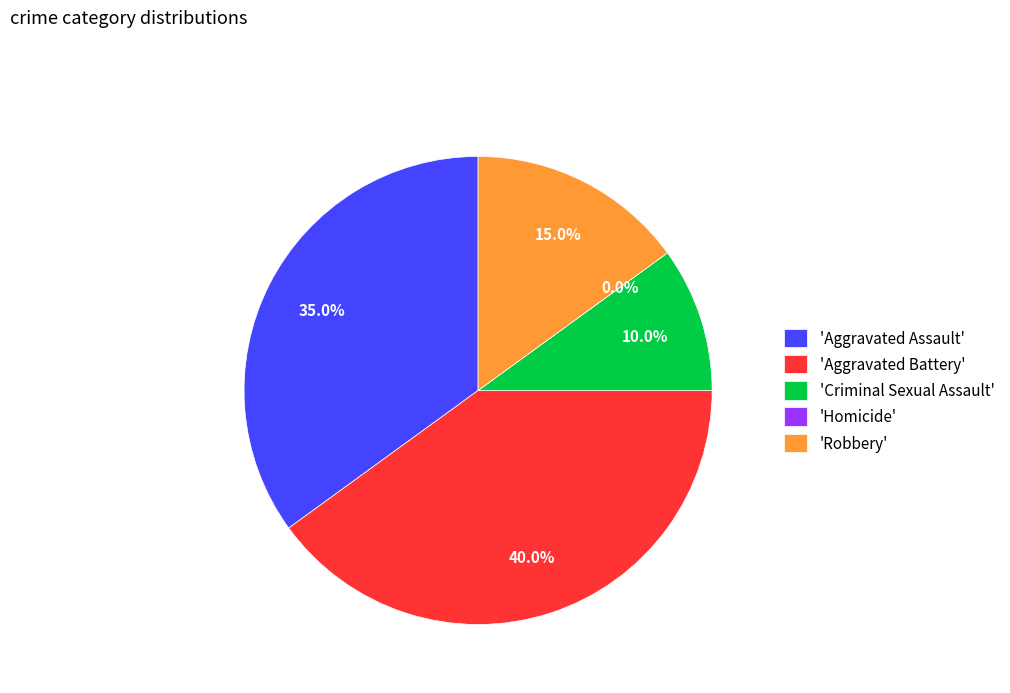

Which category has the biggest portion of the pie?

Aggravated Battery